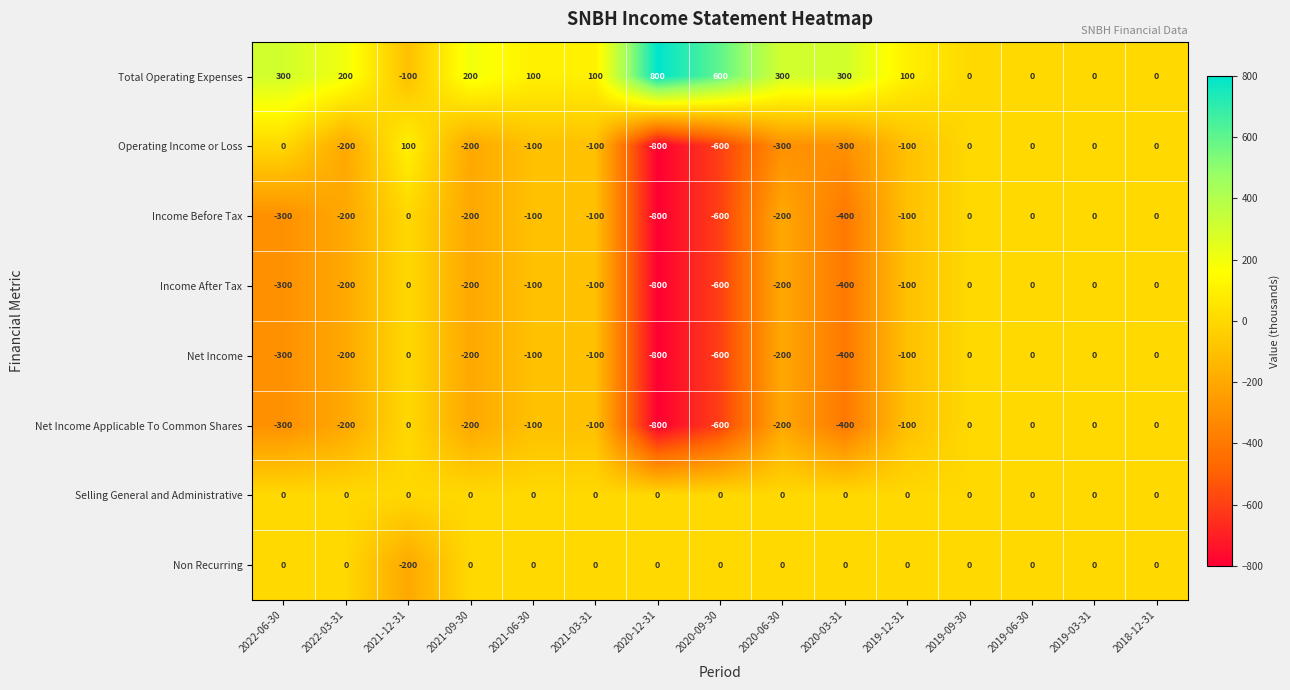

Count the Total Operating Expenses values in the range 0 to 300.

12